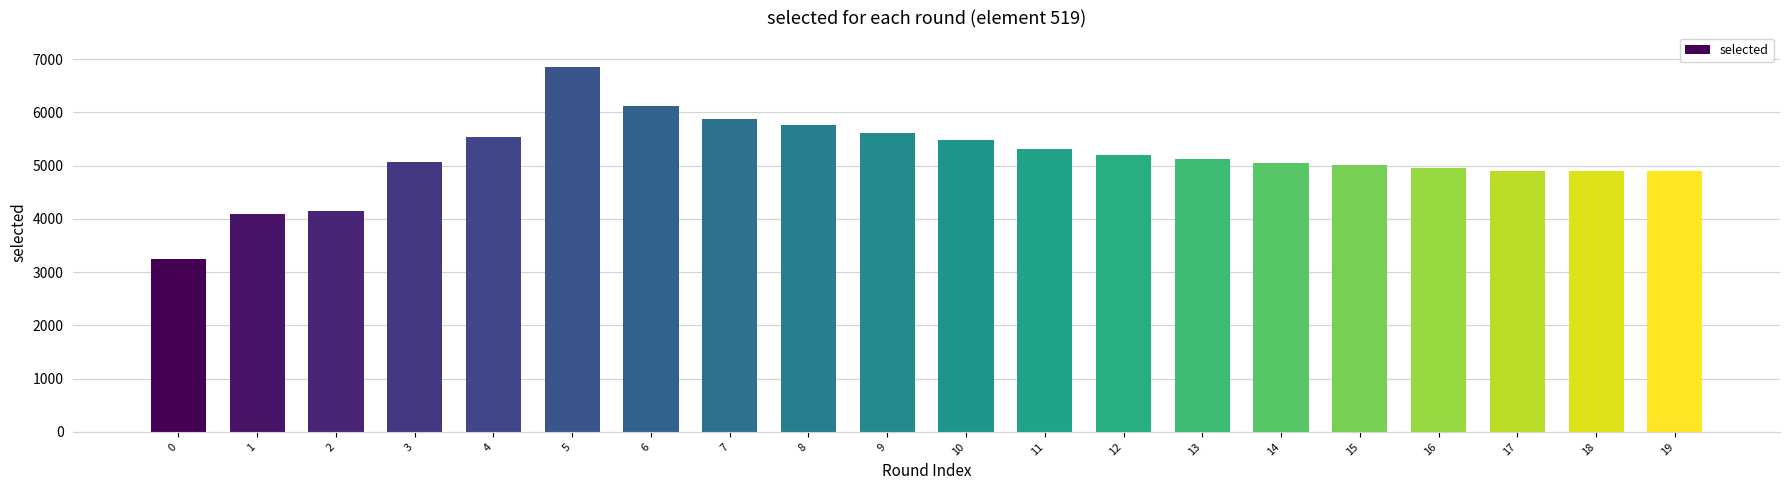

Is it true that the value at 16 is 4947?

True